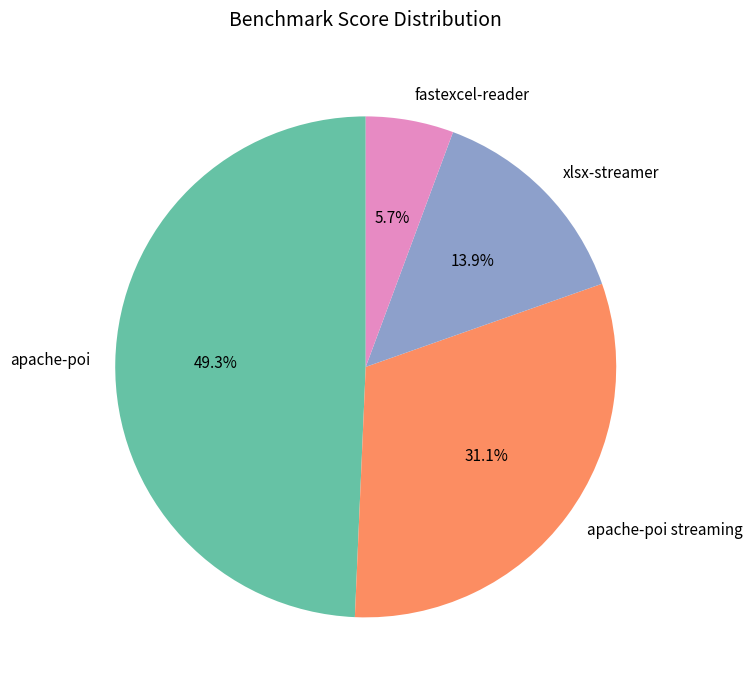

Is it true that fastexcel-reader is 6% of the pie?

True